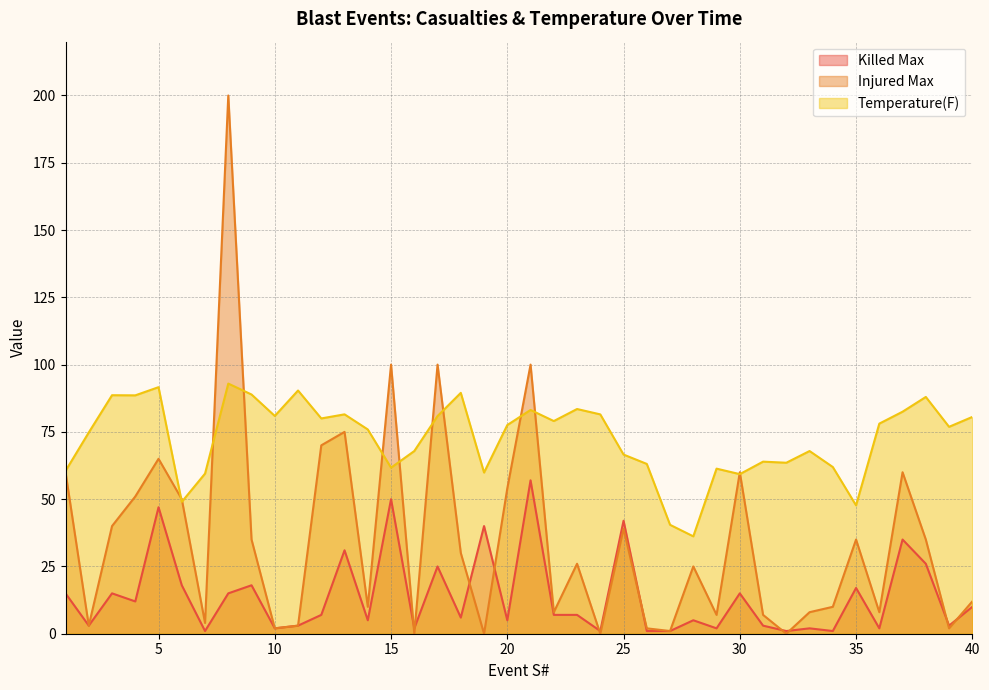

What is the total value across all series at 19?

99.9